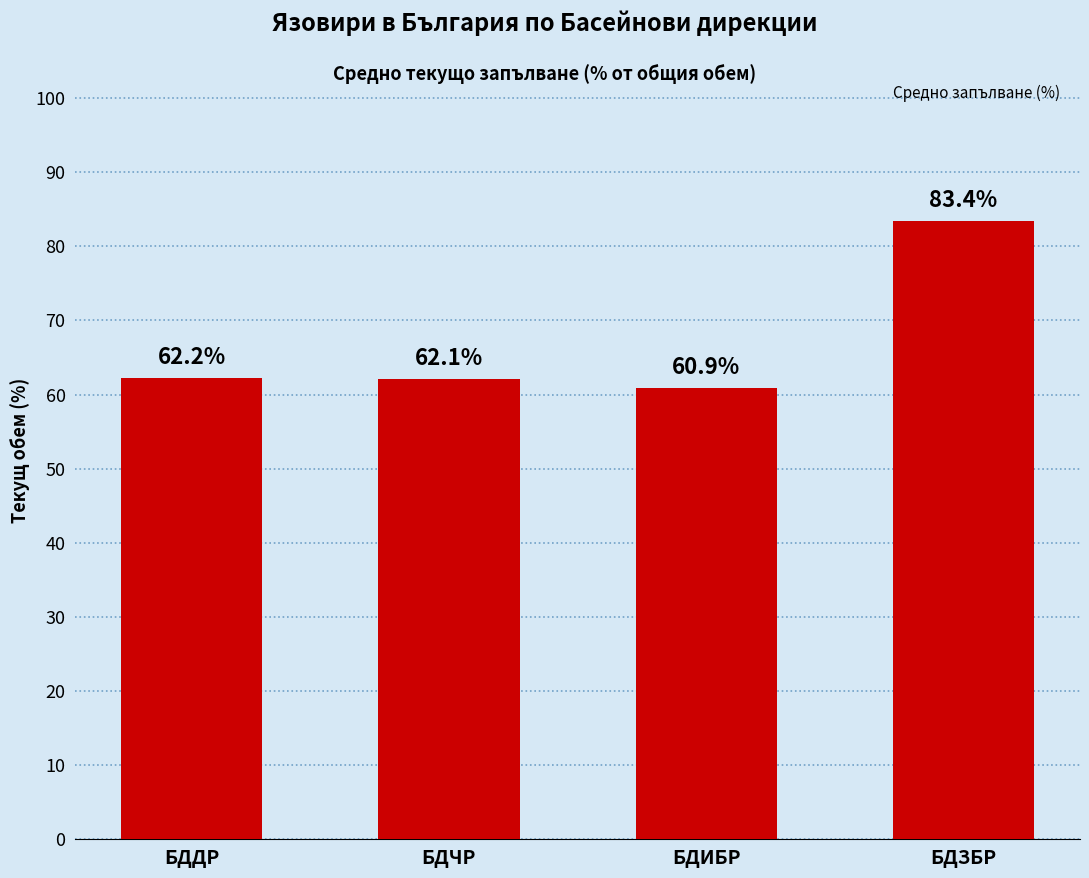

Are the bars horizontal?

No